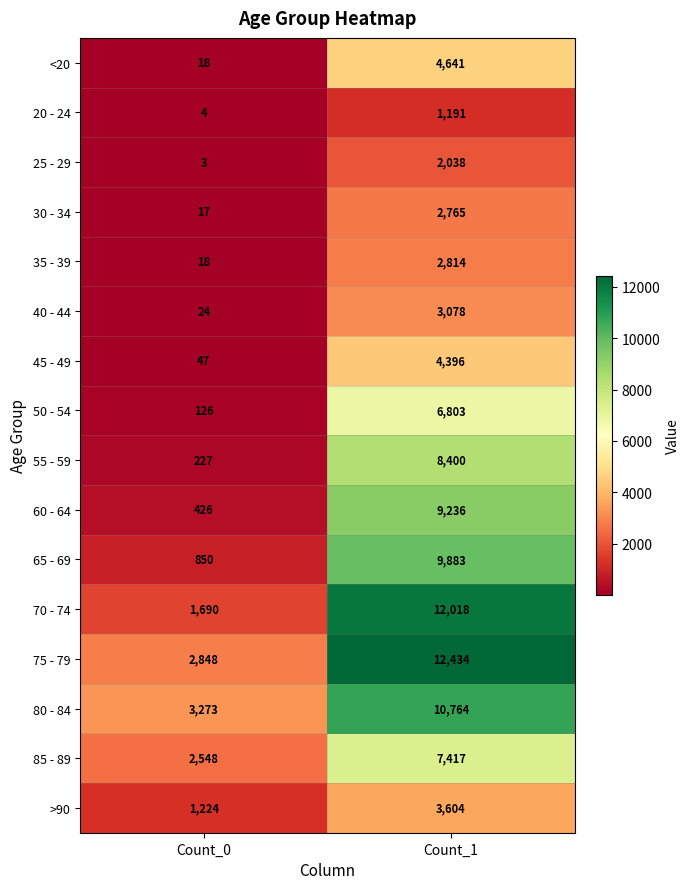

What is the total value across all series at Count_1?

101482